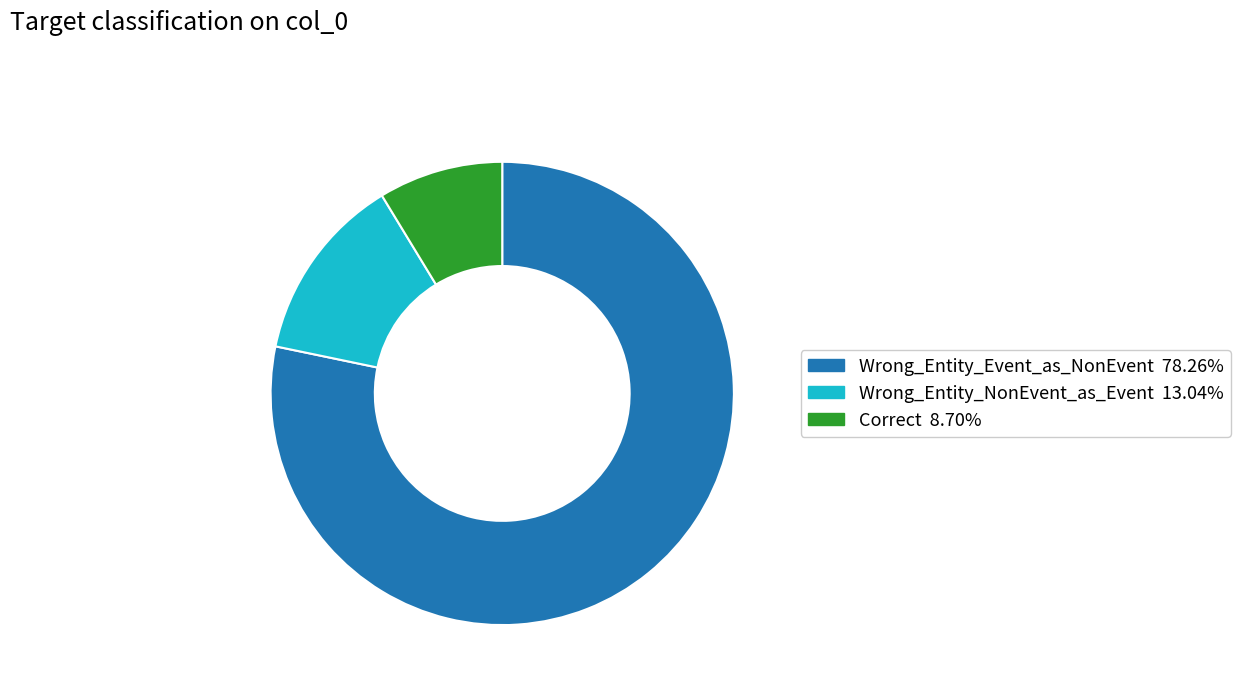

Between Wrong_Entity_Event_as_NonEvent and Wrong_Entity_NonEvent_as_Event, which is larger?

Wrong_Entity_Event_as_NonEvent